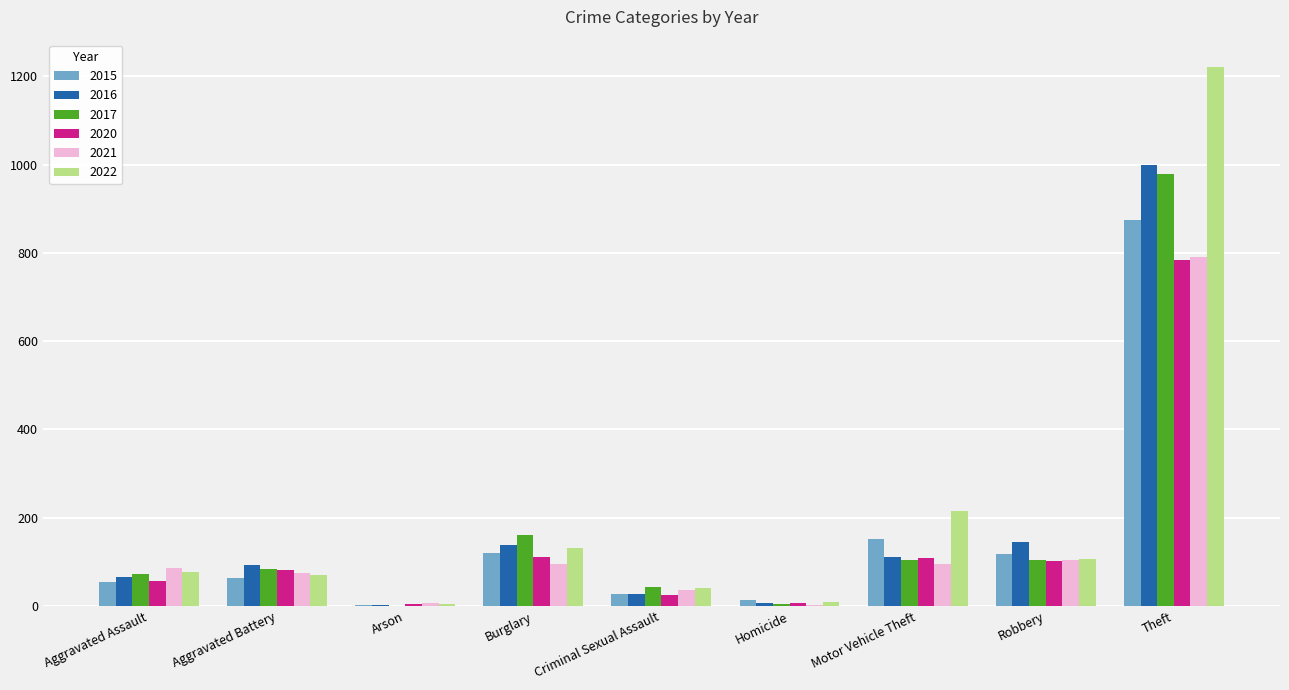

What is the maximum value shown in the chart?

1222